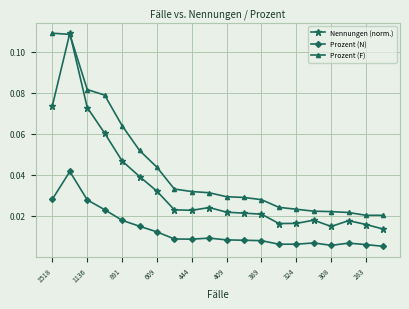

Which series has the largest total across all categories?

Prozent (F)